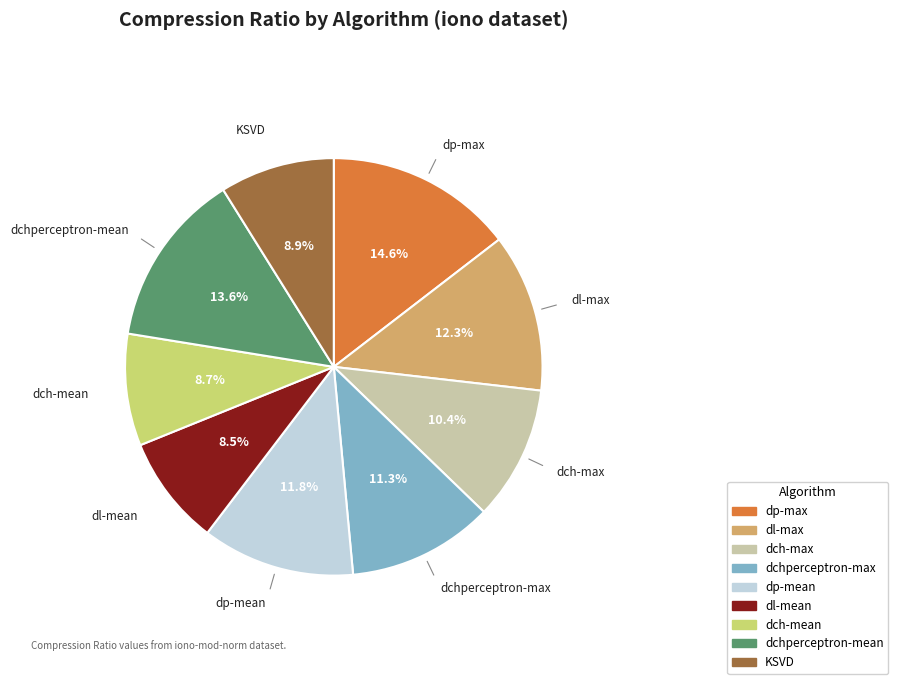

Is there any slice that represents more than half of the pie?

No